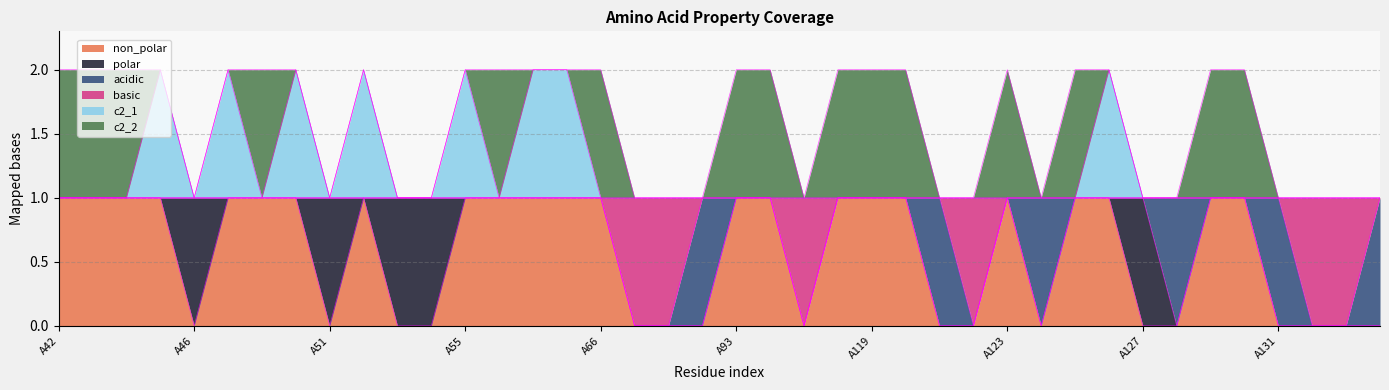

How many lines are shown in the chart?

6